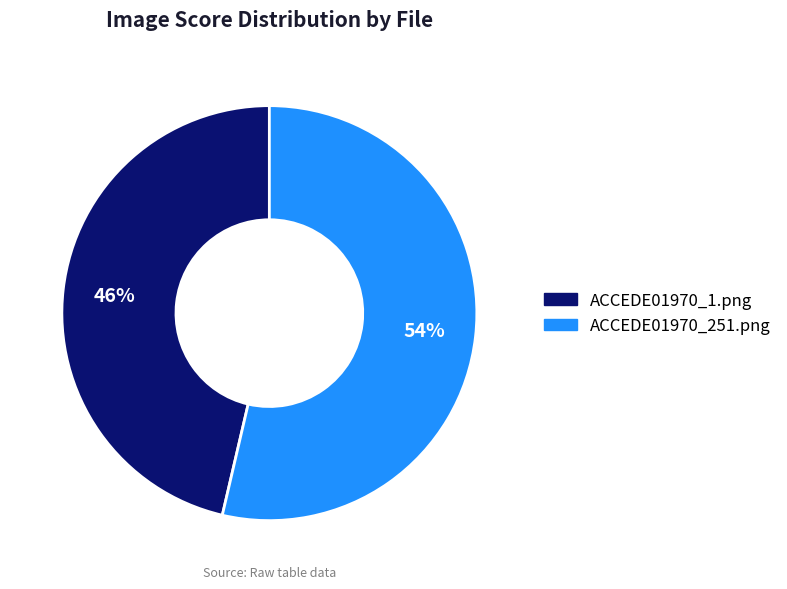

To the nearest percent, what percentage of the pie is ACCEDE01970_251.png?

54%